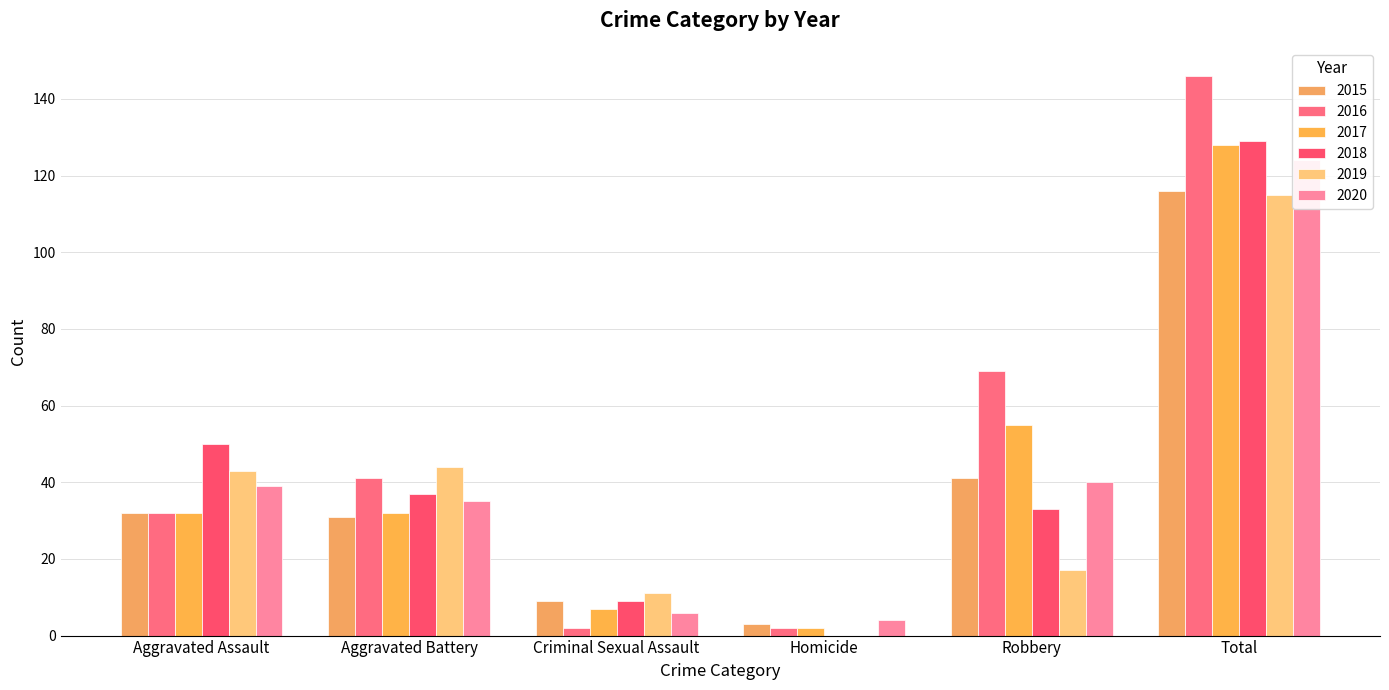

Reading left to right, list all the values displayed in this chart.

2015: Aggravated Assault=32	Aggravated Battery=31	Criminal Sexual Assault=9	Homicide=3	Robbery=41	Total=116
2016: Aggravated Assault=32	Aggravated Battery=41	Criminal Sexual Assault=2	Homicide=2	Robbery=69	Total=146
2017: Aggravated Assault=32	Aggravated Battery=32	Criminal Sexual Assault=7	Homicide=2	Robbery=55	Total=128
2018: Aggravated Assault=50	Aggravated Battery=37	Criminal Sexual Assault=9	Homicide=0	Robbery=33	Total=129
2019: Aggravated Assault=43	Aggravated Battery=44	Criminal Sexual Assault=11	Homicide=0	Robbery=17	Total=115
2020: Aggravated Assault=39	Aggravated Battery=35	Criminal Sexual Assault=6	Homicide=4	Robbery=40	Total=124